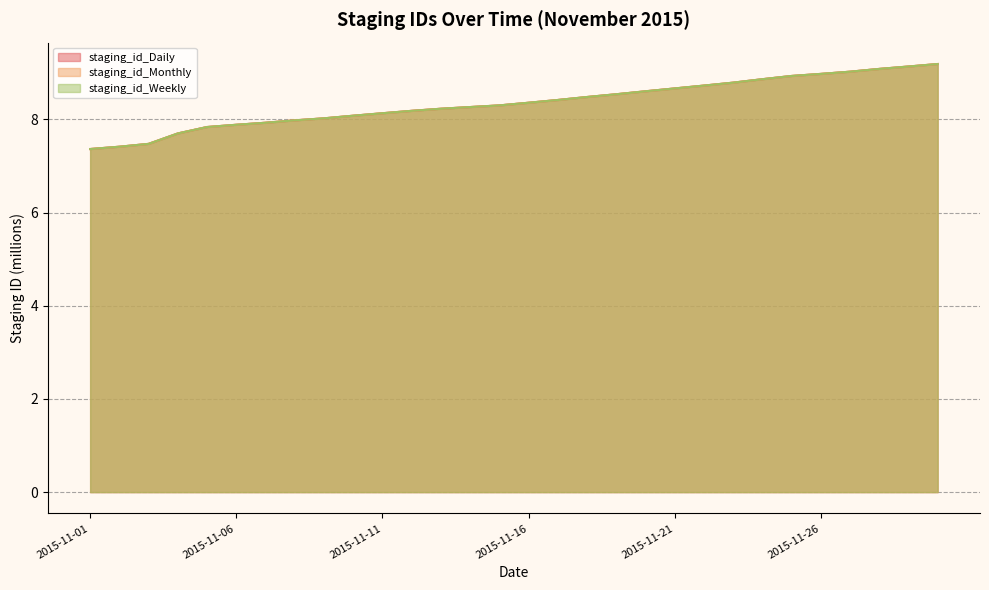

At how many categories does at least one series exceed 8?

22